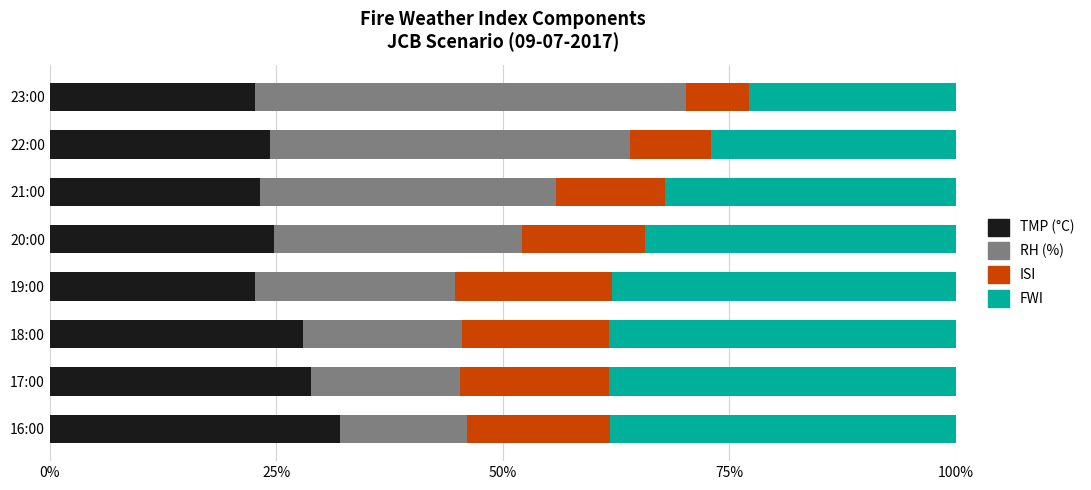

What is the total value across all series at 22:00?

100.0